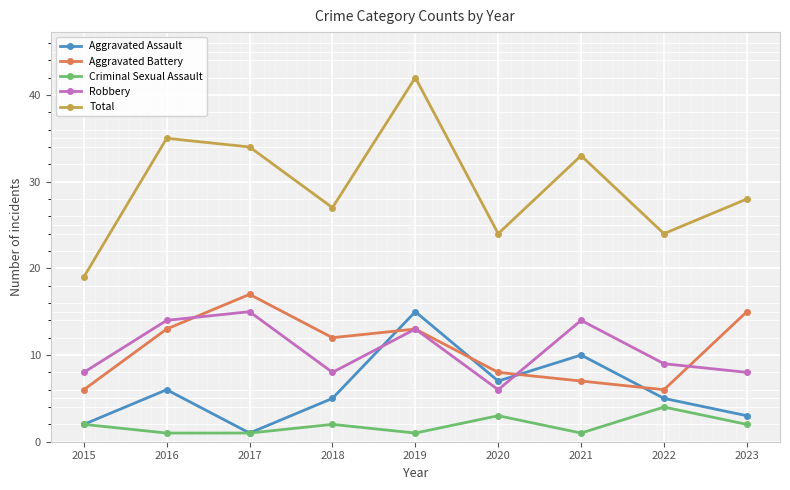

Rank the series at 2018 from lowest to highest value.

Criminal Sexual Assault, Aggravated Assault, Robbery, Aggravated Battery, Total